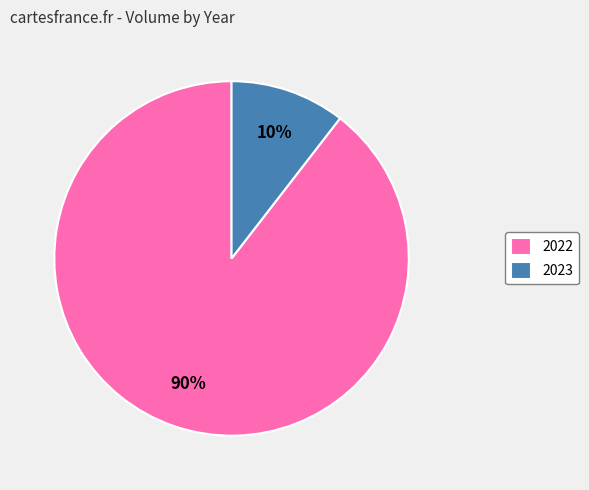

Does 2023 account for over 50% of the chart?

No